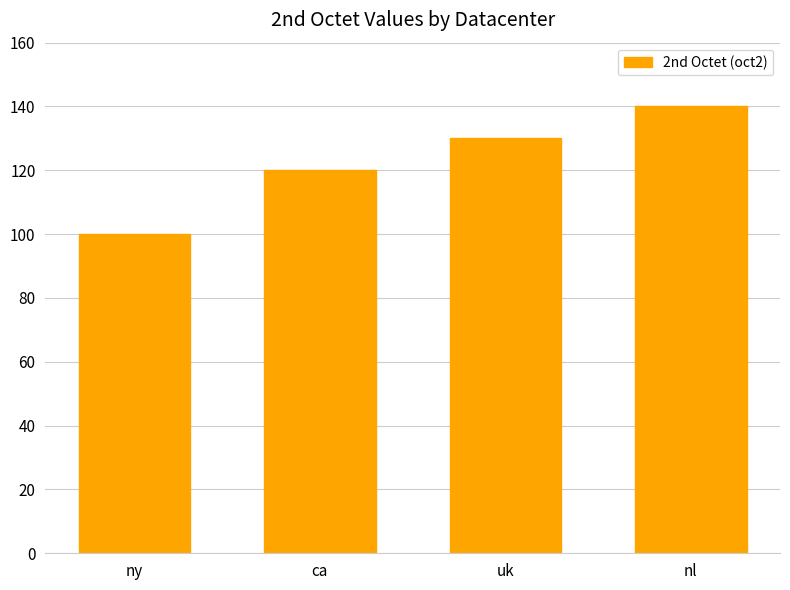

How many bars are there in total?

4